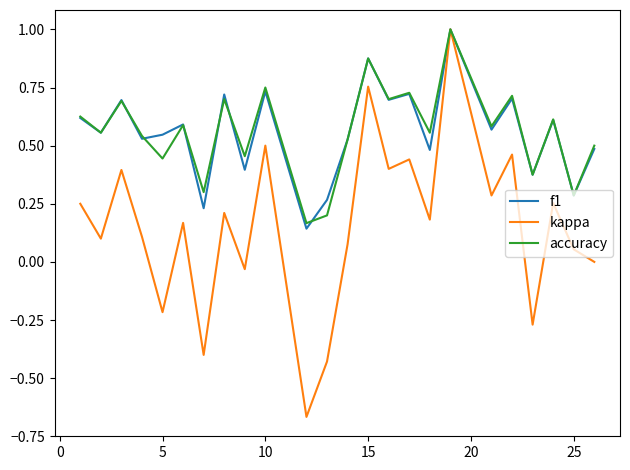

What is the greatest value displayed?

1.0